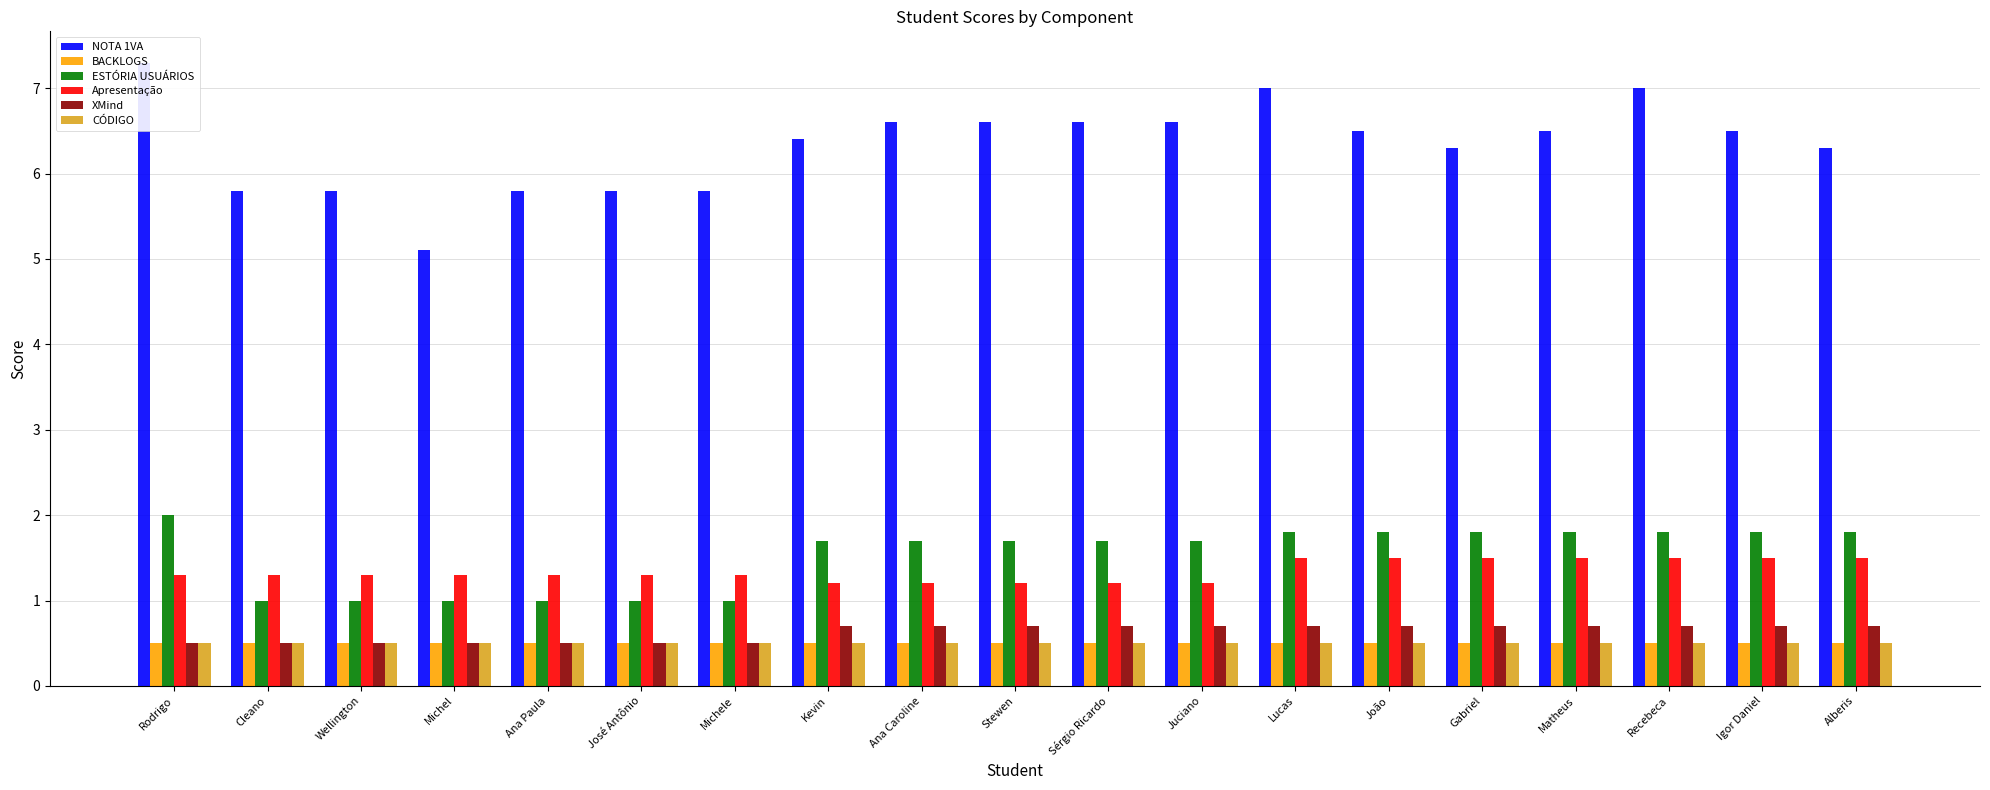

True or false: ESTÓRIA USUÁRIOS has a value of 1.8 at Matheus.

True